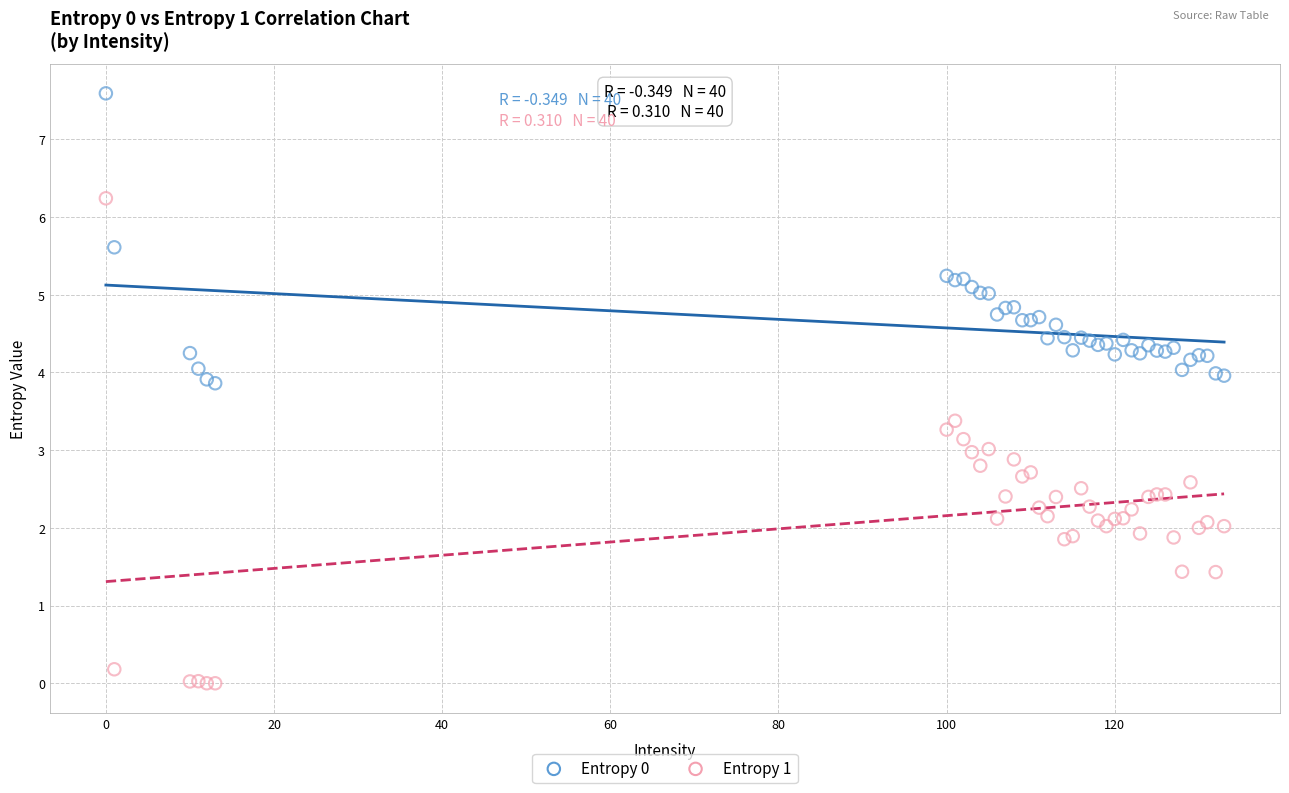

Which series reaches the minimum Y coordinate?

Entropy 1